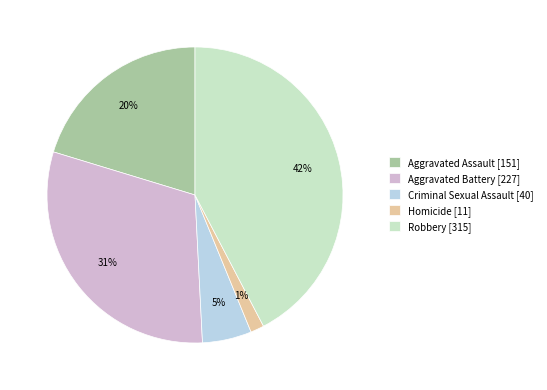

The Homicide slice represents 12% of the pie. True or false?

False